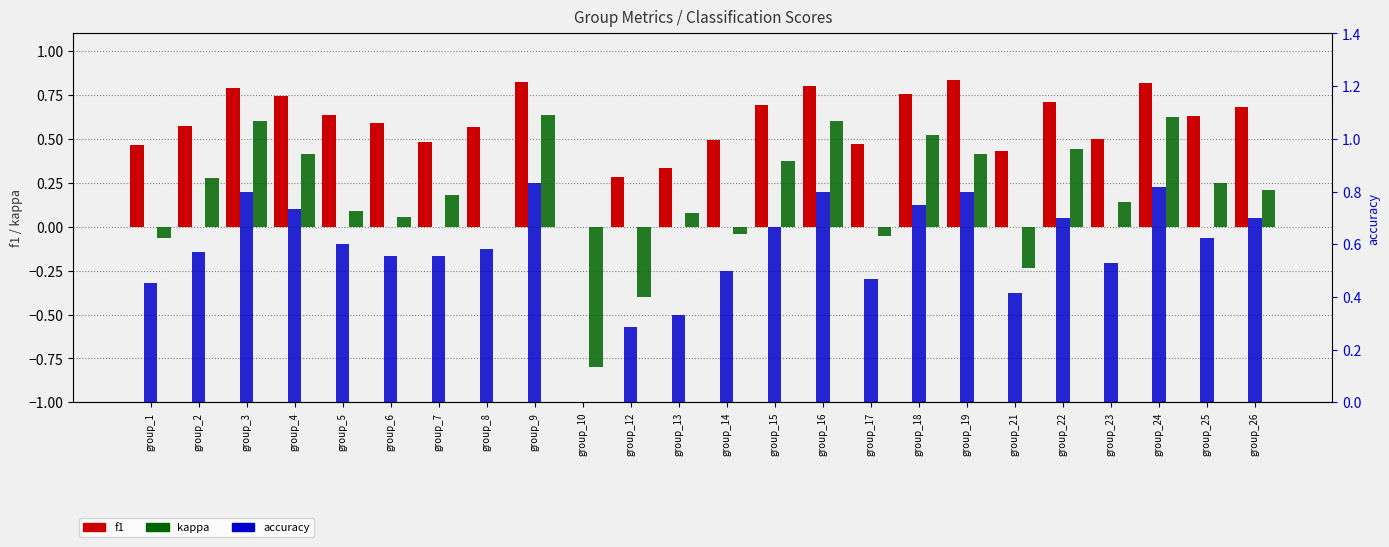

Count the accuracy values in the range 0 to 1.

24